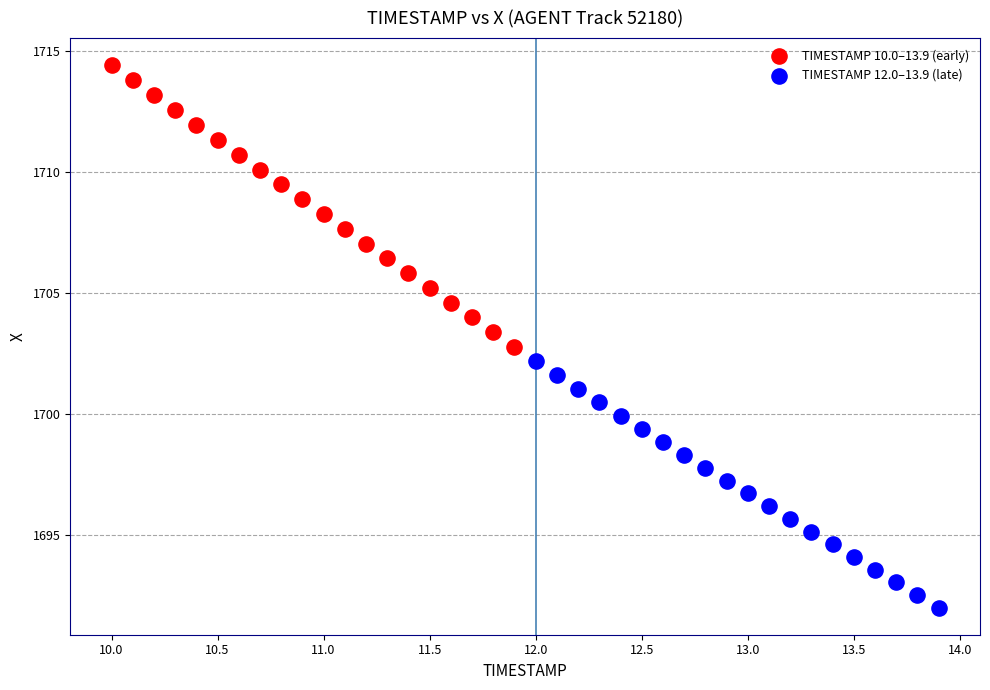

What are all the series names shown in the legend?

TIMESTAMP 10.0–13.9 (early), TIMESTAMP 12.0–13.9 (late)